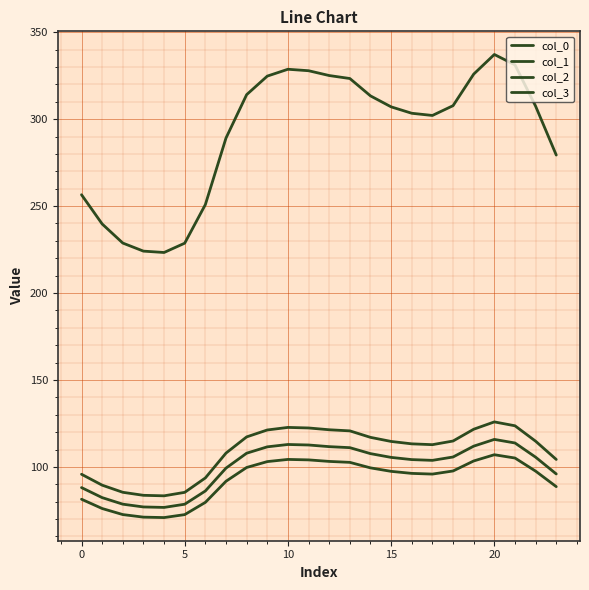

What is the average value of the col_1 series?

108.9